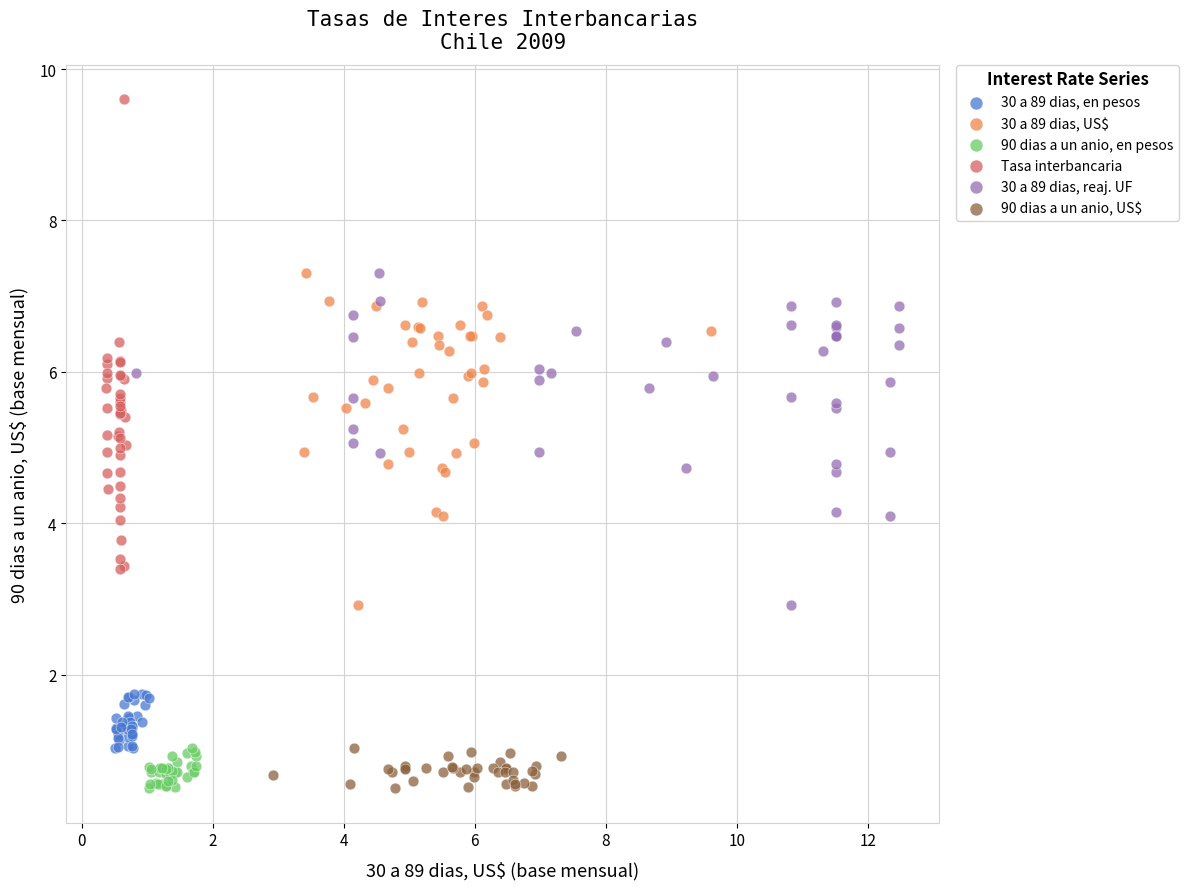

What are all the series names shown in the legend?

30 a 89 dias, en pesos, 30 a 89 dias, US$, 90 dias a un anio, en pesos, Tasa interbancaria, 30 a 89 dias, reaj. UF, 90 dias a un anio, US$